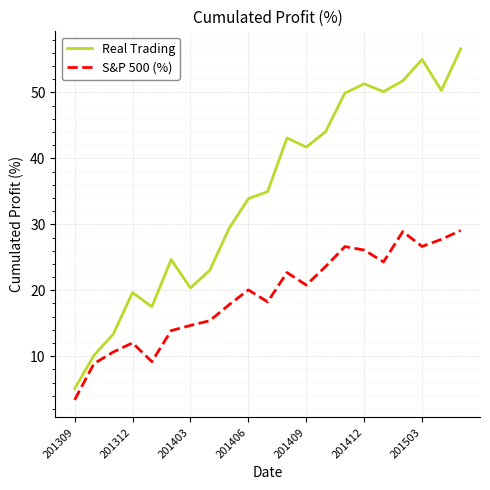

Which series has the largest total across all categories?

Real Trading